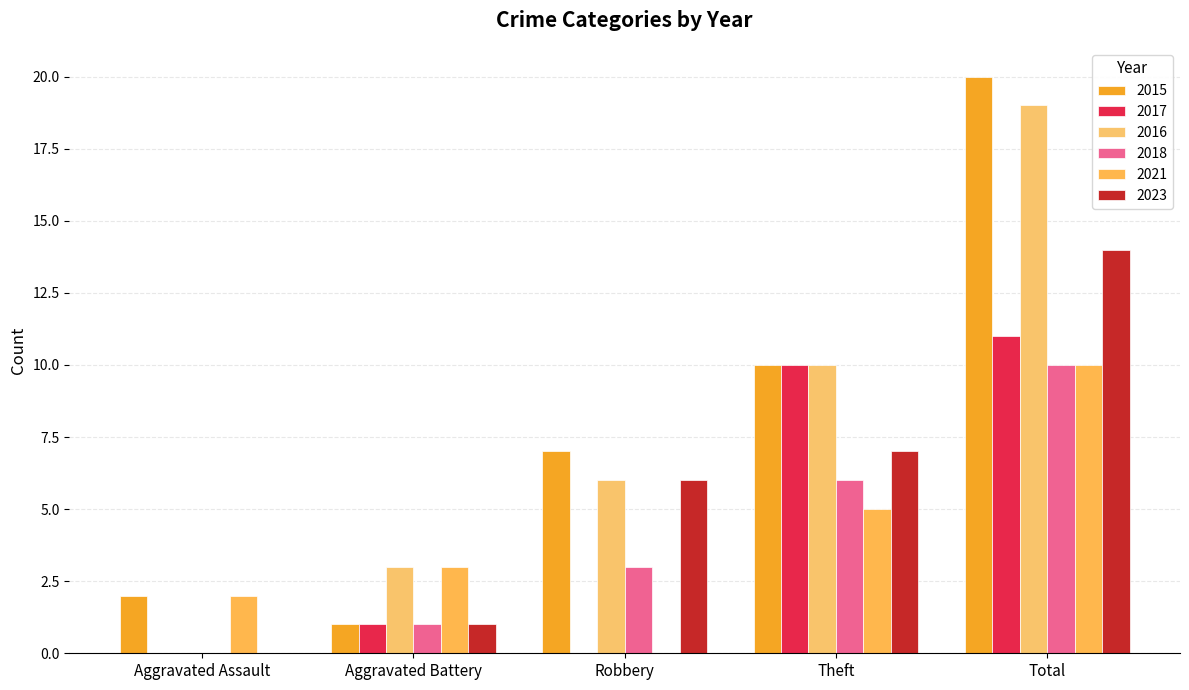

What is the label of the 1st bar from the left?

Aggravated Assault